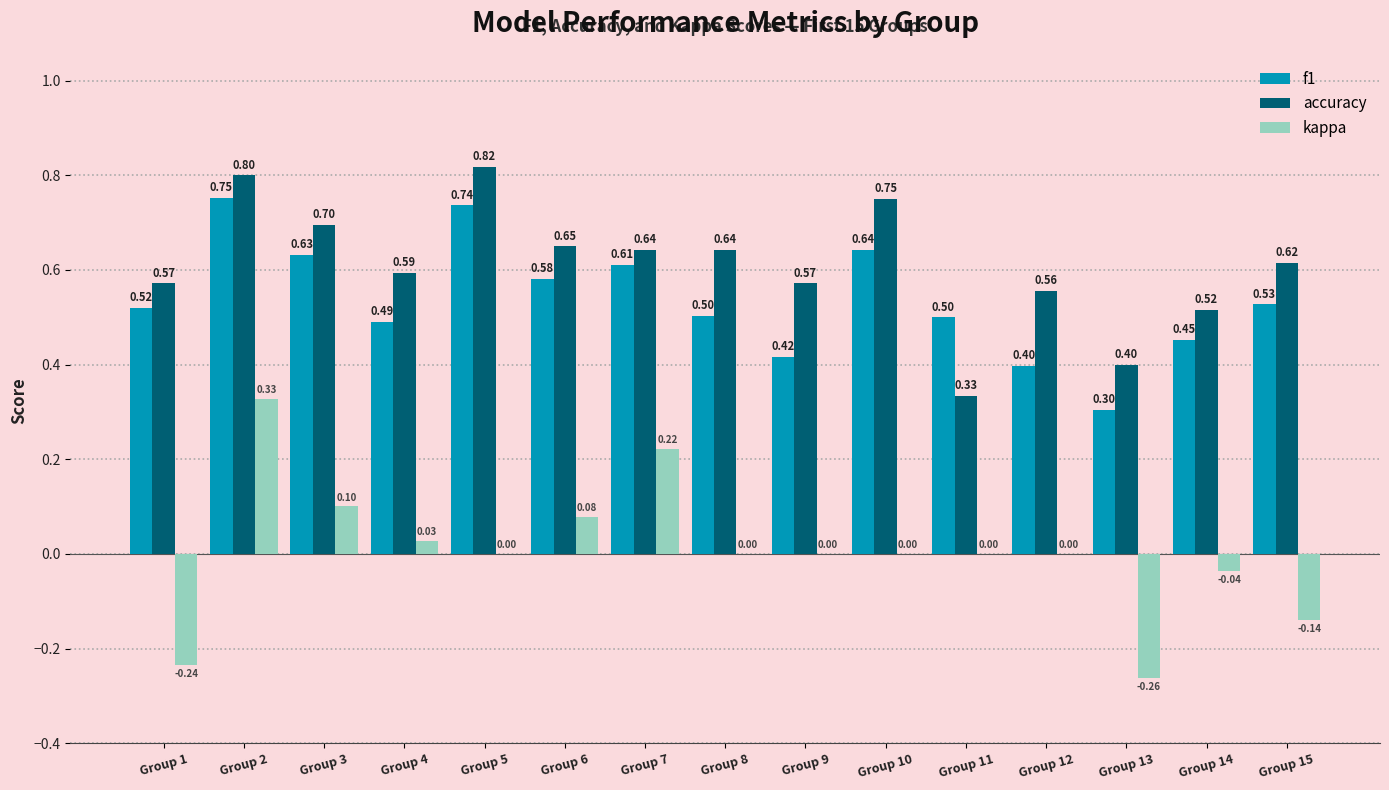

The value of f1 at Group 2 is 1.1. True or false?

False